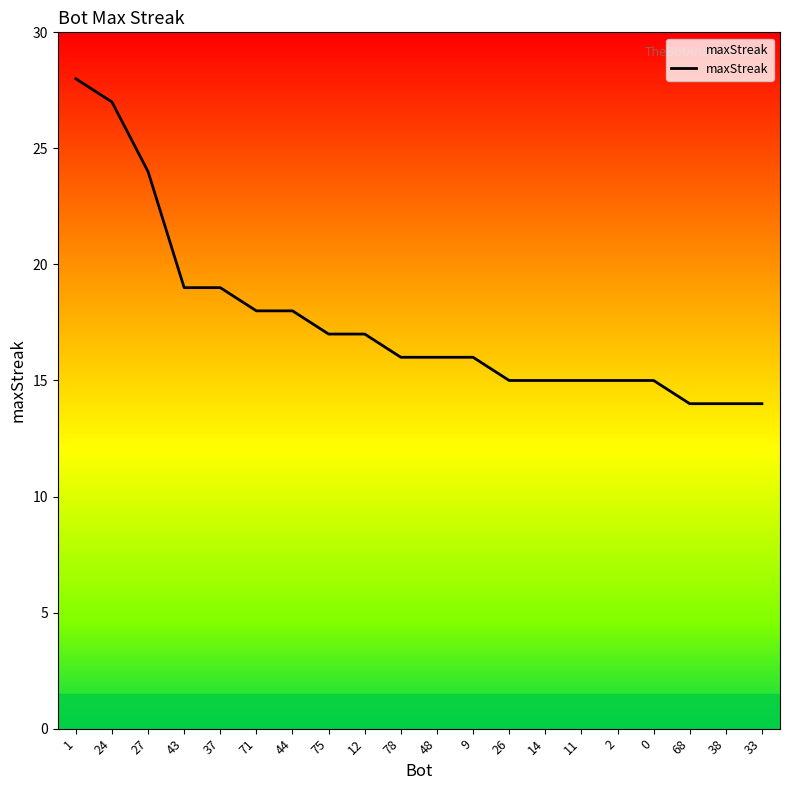

What value does the data have at 75?

17